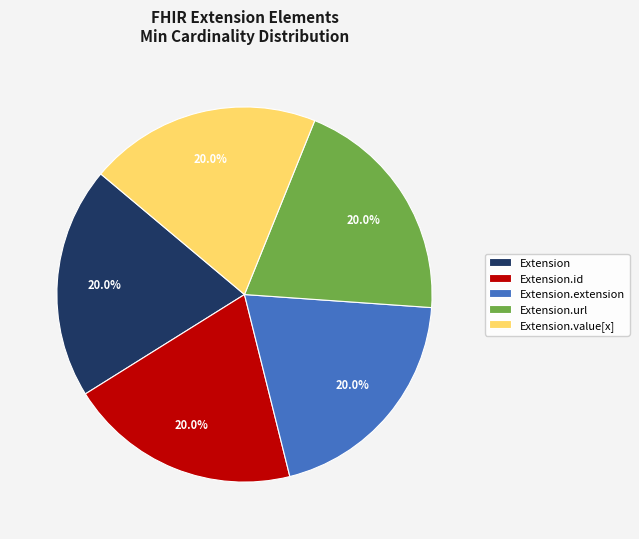

What percentage is the Extension.value[x] slice, to the nearest percent?

20%